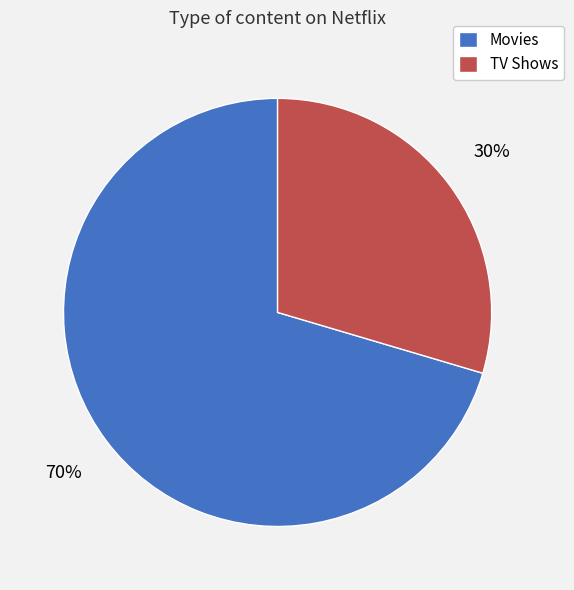

To the nearest percent, what is the average slice percentage?

50%